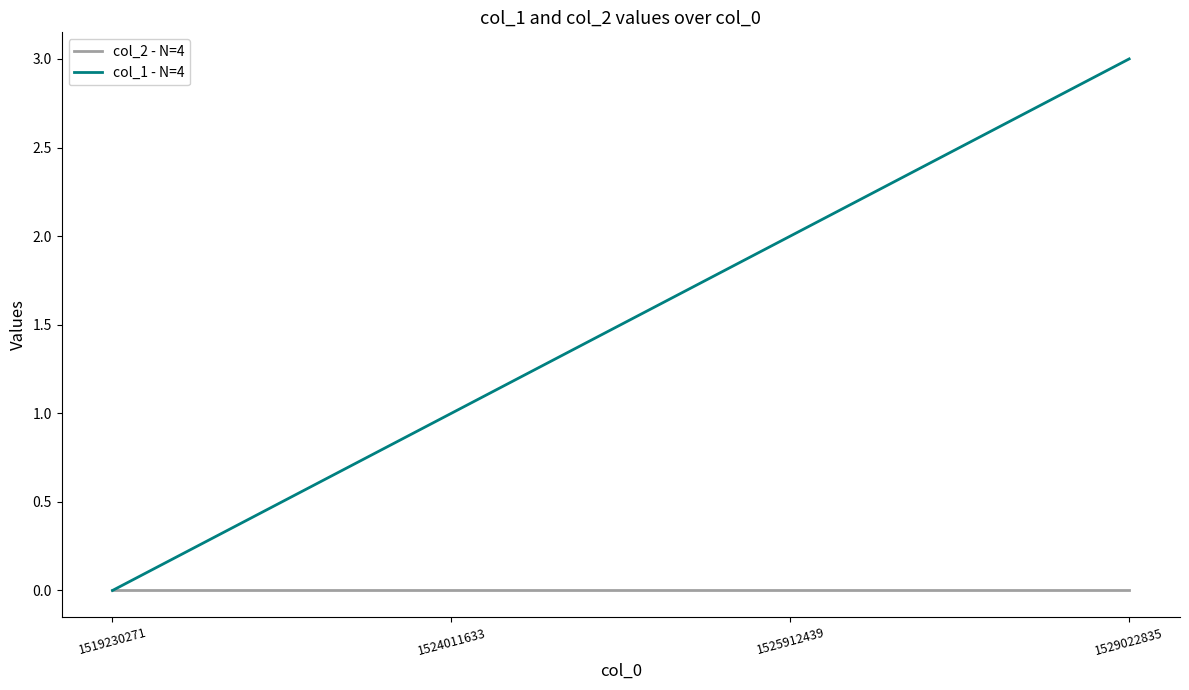

What is the total value across all series at 1524011633?

1